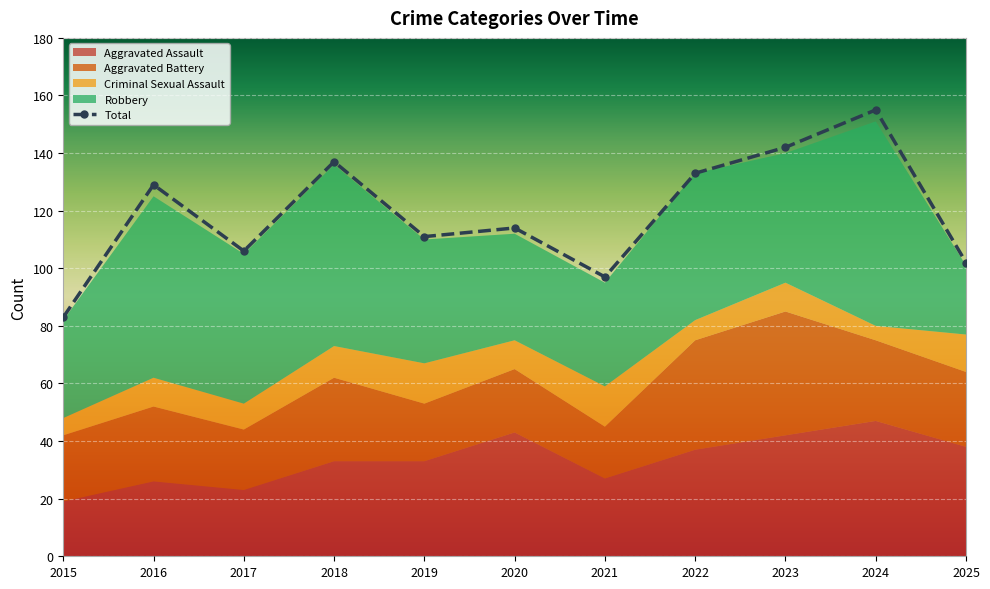

Which series has the largest total across all categories?

Total